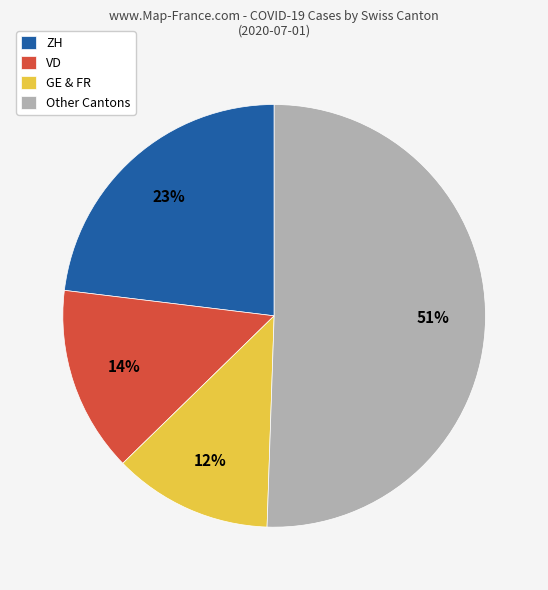

What is the ratio of the value at VD to the value at Other Cantons?

0.3